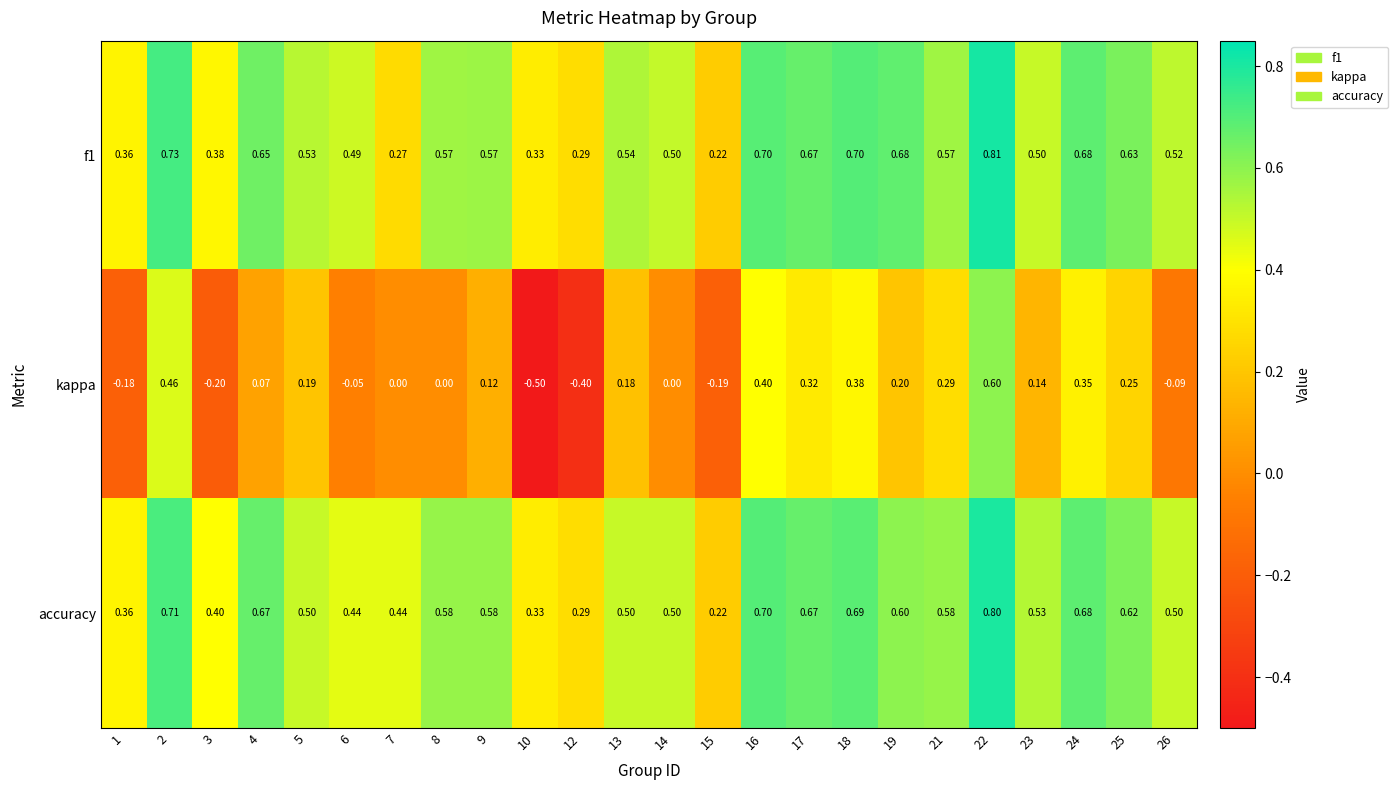

Is the value of accuracy at 16 greater than the value of f1 at 9?

Yes